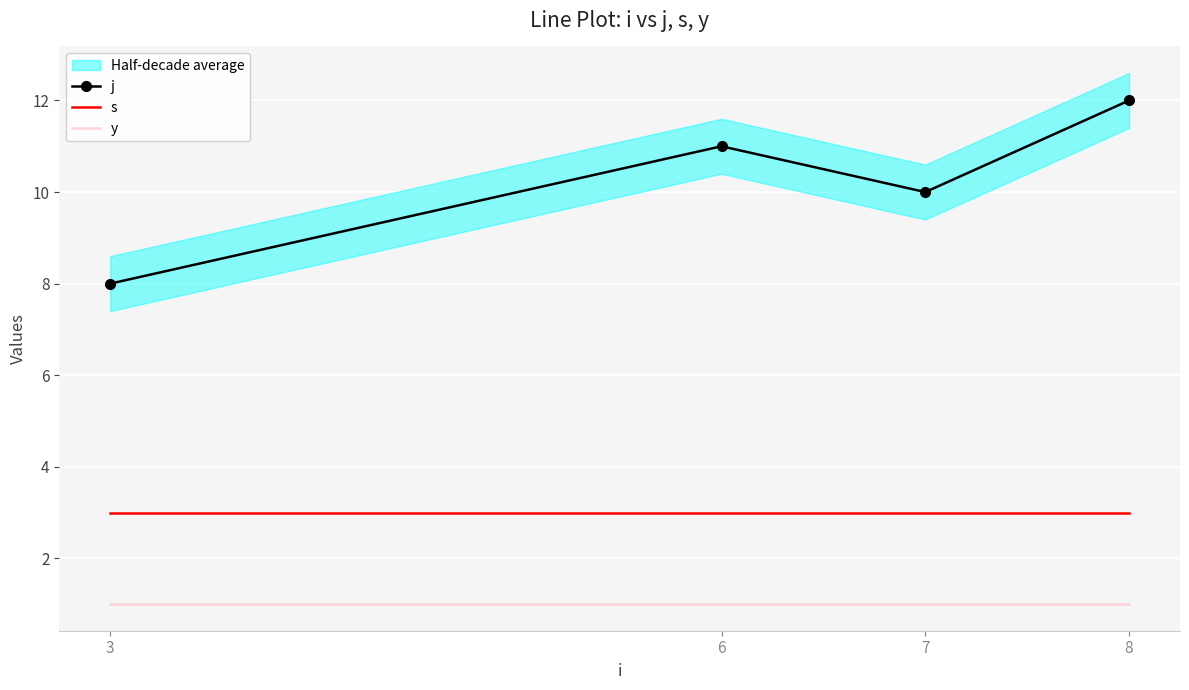

Where is the first local maximum for j?

6